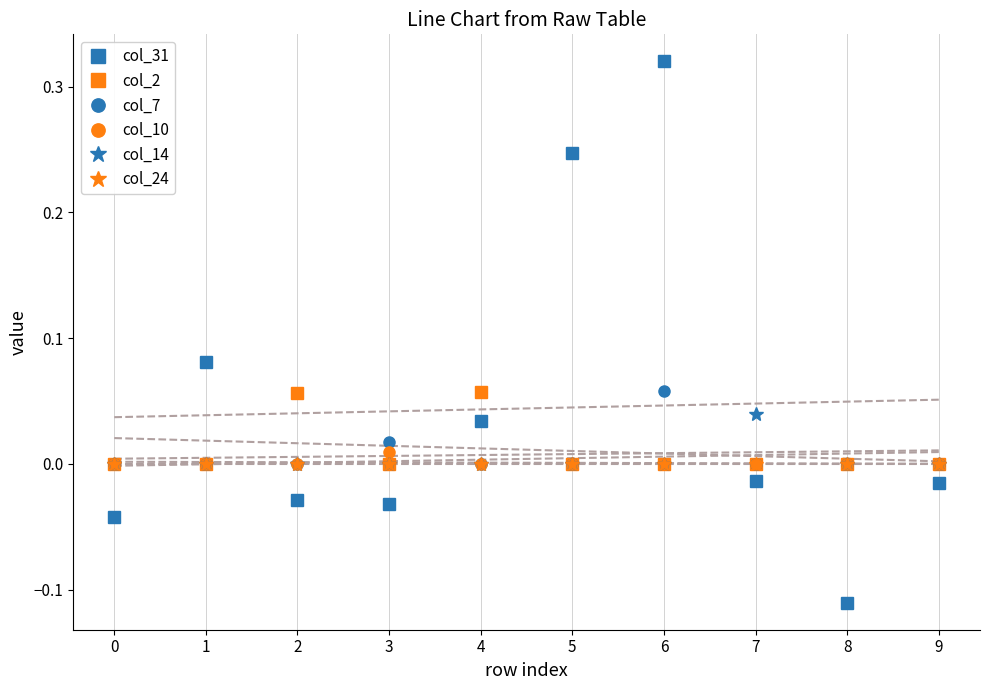

How many values in the col_31 series exceed 0?

4